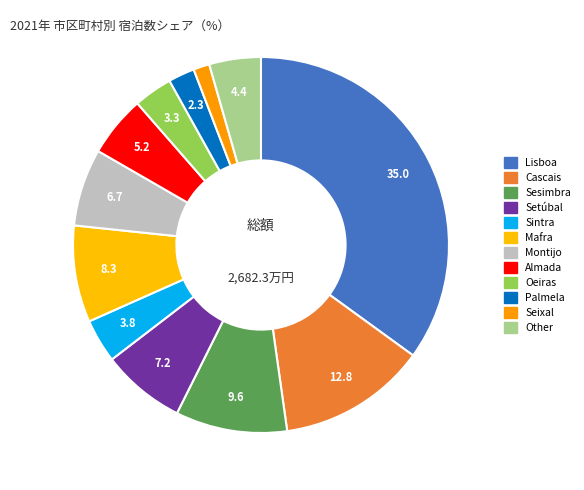

Is Lisboa the majority of the pie?

No